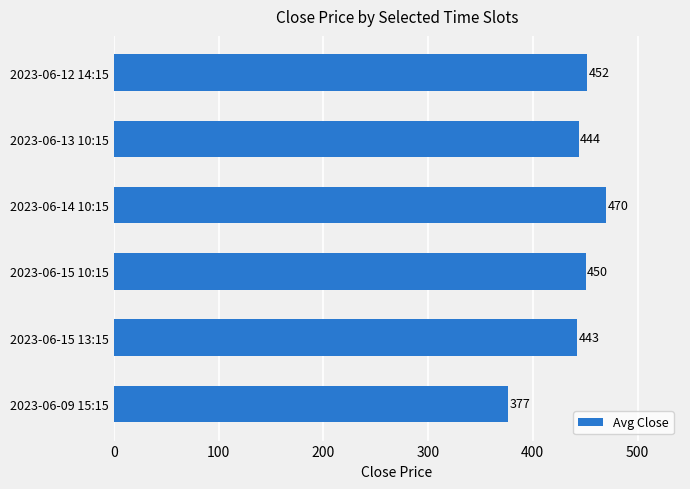

Which label corresponds to the smallest value in the chart?

2023-06-09 15:15